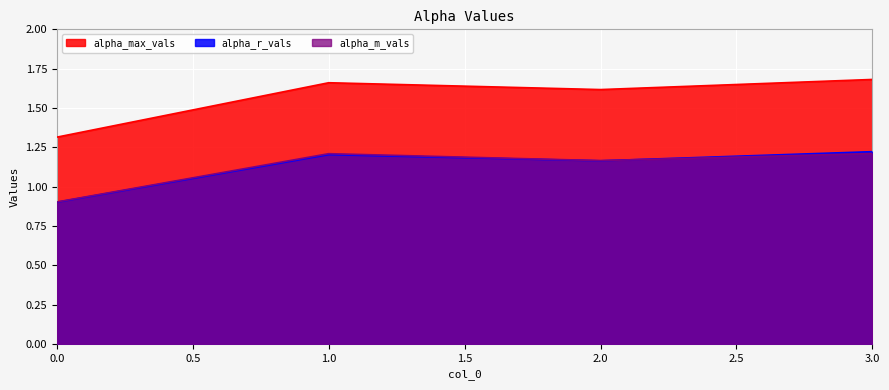

What is the difference between the second highest and minimum values in the alpha_r_vals series?

0.3